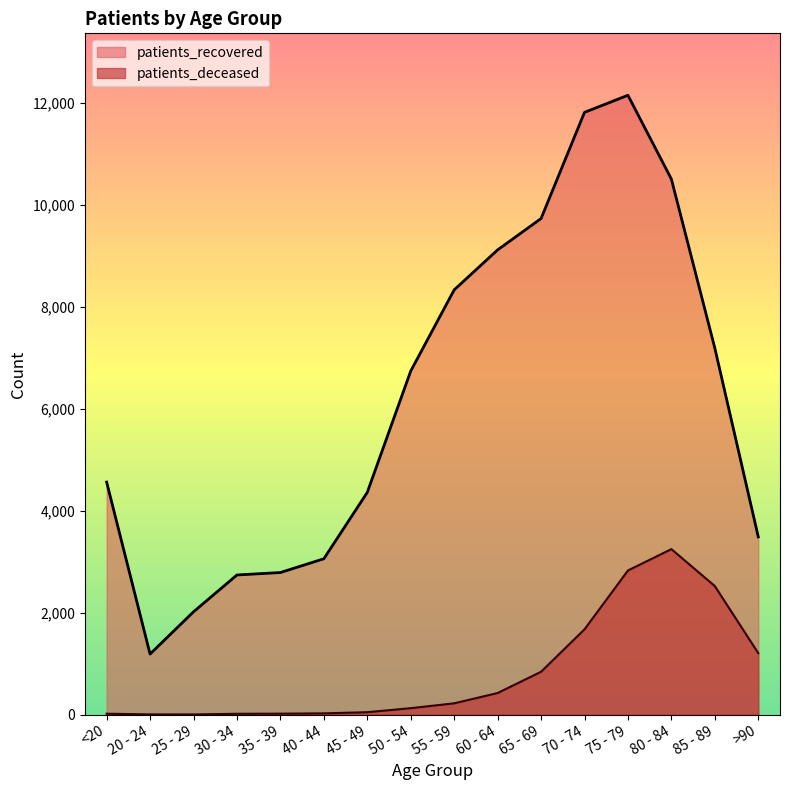

At which label does patients_recovered first exceed 6737?

55 - 59